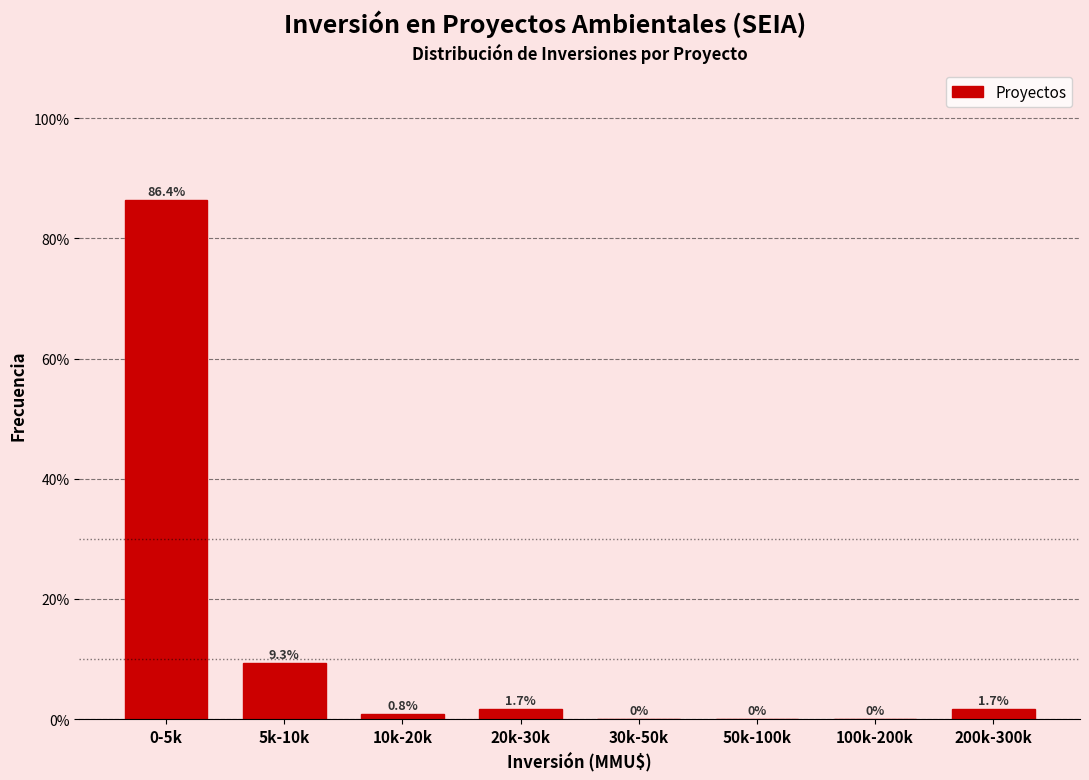

Reading left to right, list all the values displayed in this chart.

0-5k=86.4	5k-10k=9.3	10k-20k=0.8	20k-30k=1.7	30k-50k=0.0	50k-100k=0.0	100k-200k=0.0	200k-300k=1.7